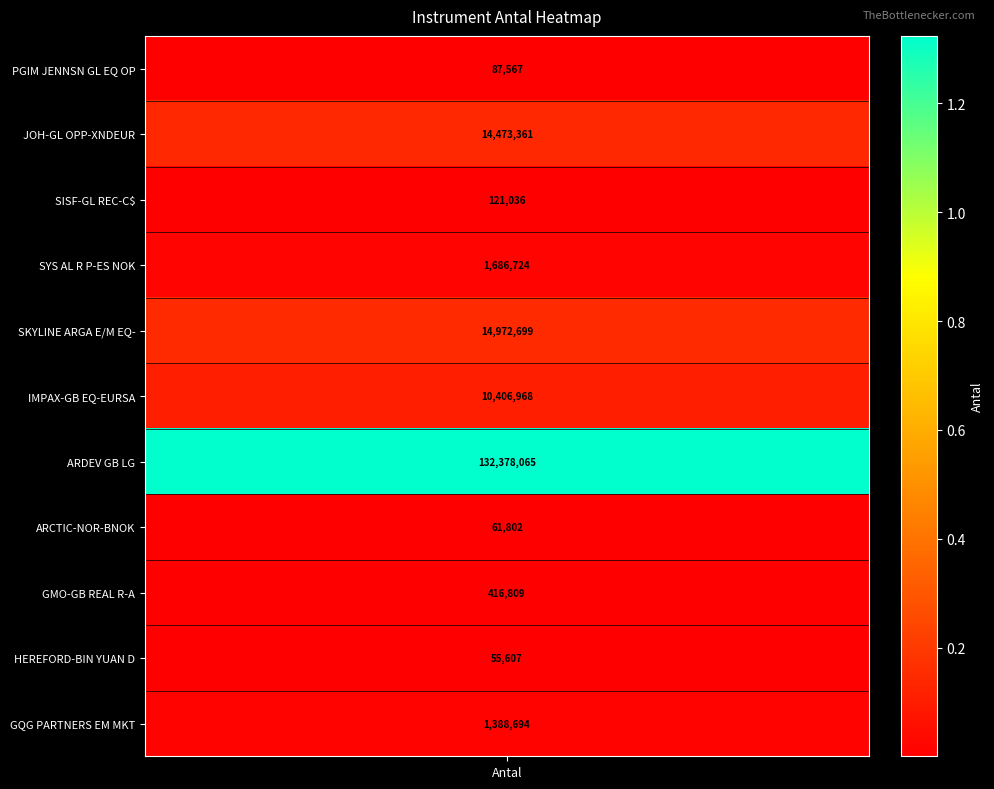

At which label does the data first exceed 1388693?

JOH-GL OPP-XNDEUR